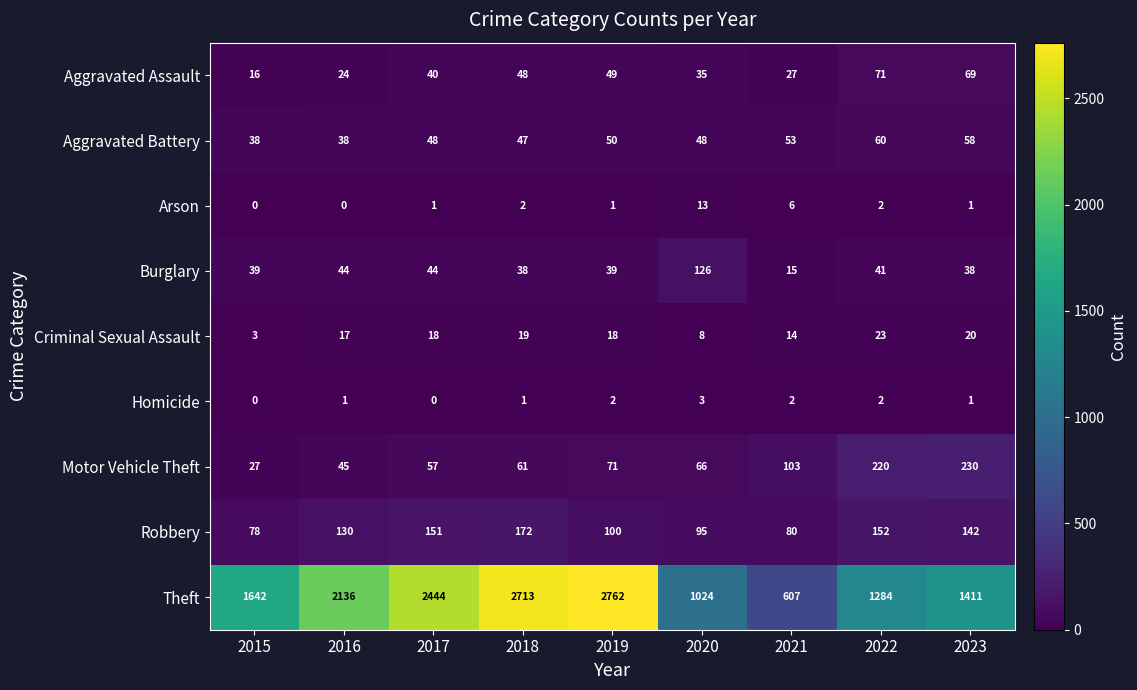

Read the Robbery value at 2016, to the nearest 10.

130